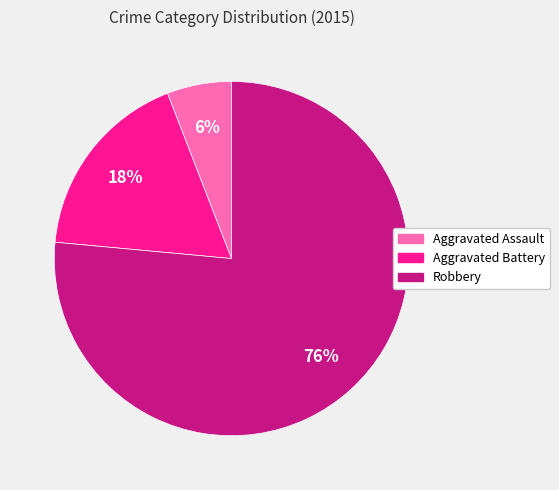

How many segments does this pie chart have?

3